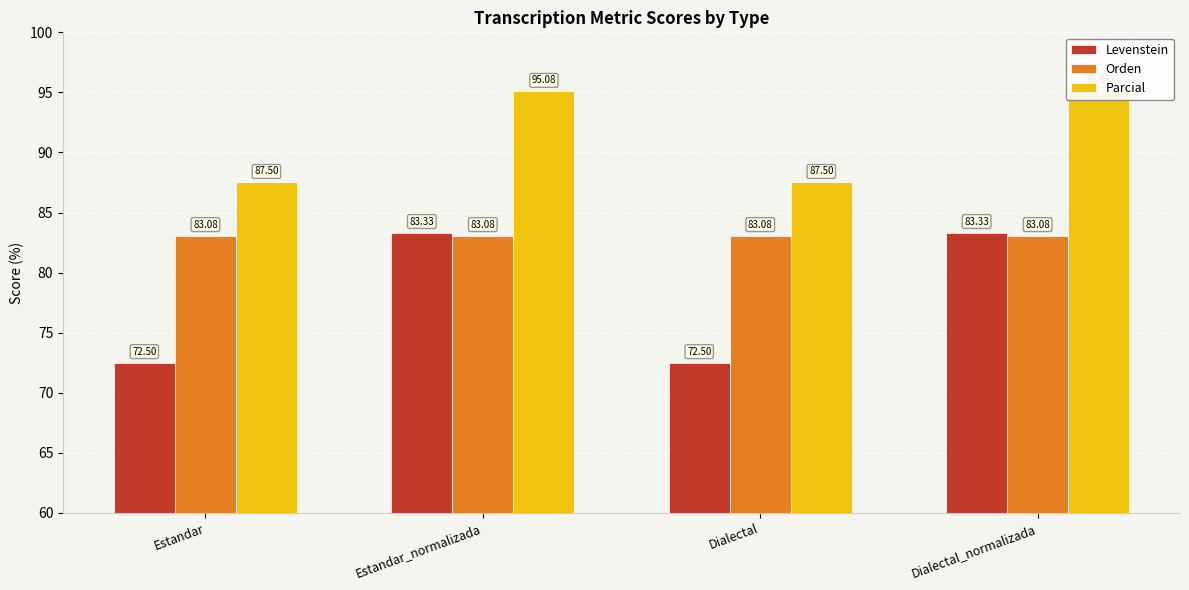

Does the chart contain any negative values?

No